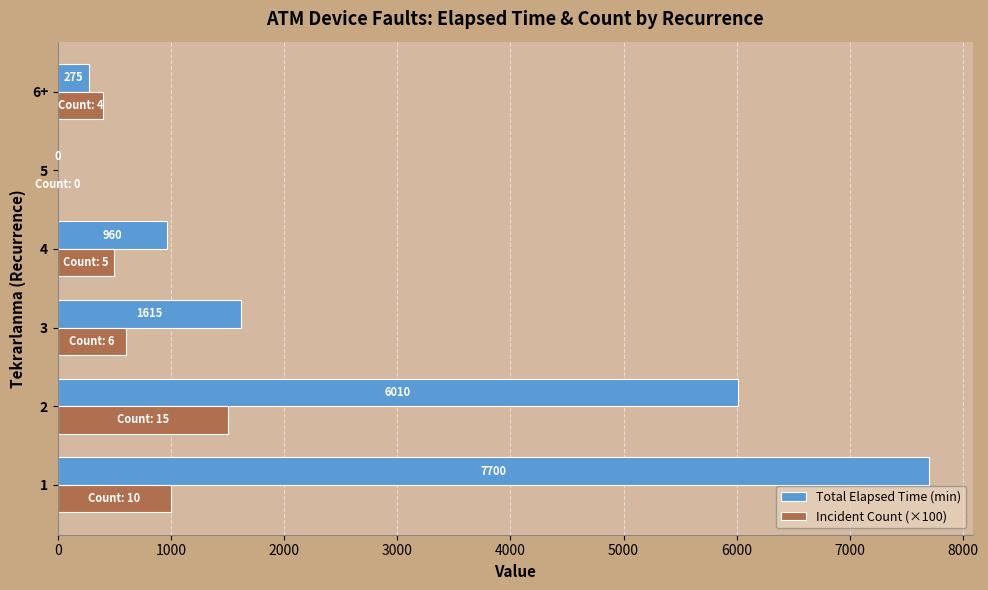

What is the approximate value of Incident Count (×100) at 6+?

400